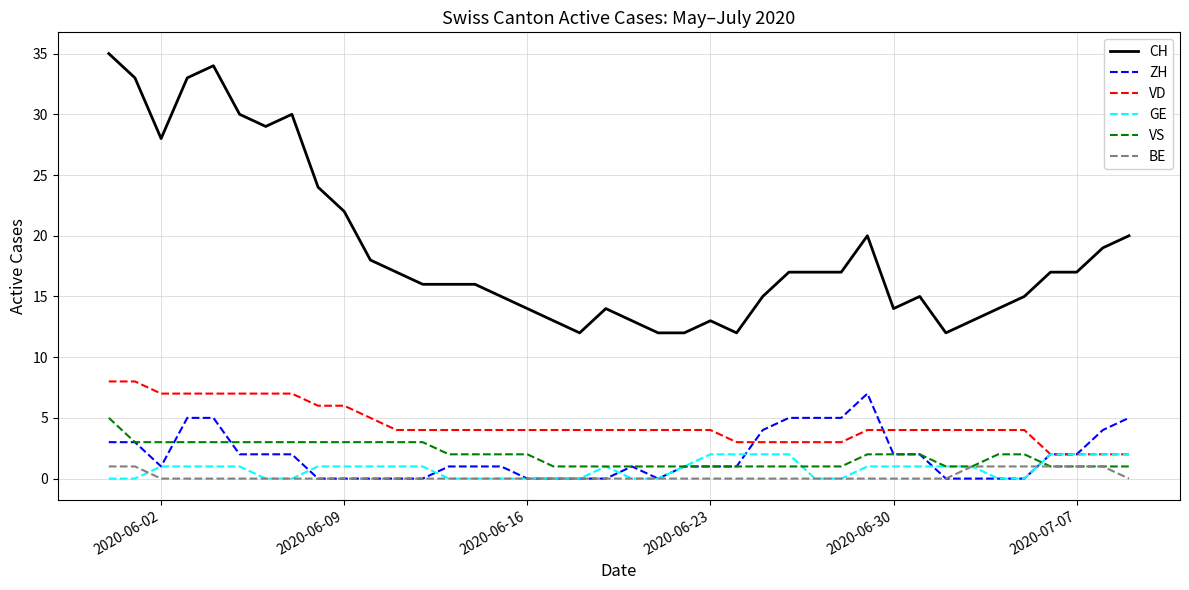

What is the maximum value shown in the chart?

35